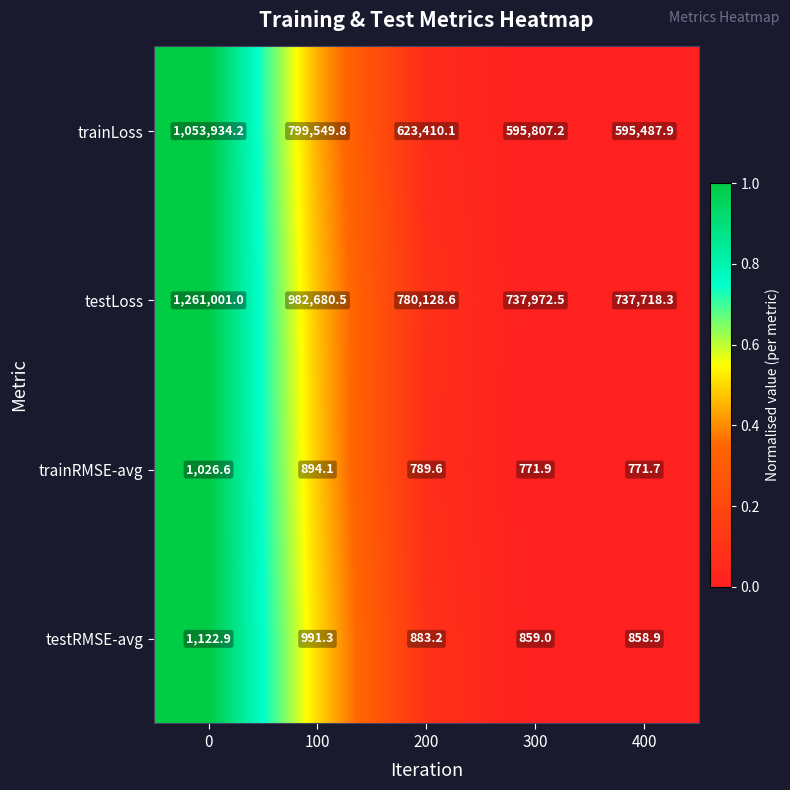

What is the difference between the maximum and second lowest values in the trainLoss series?

458127.0